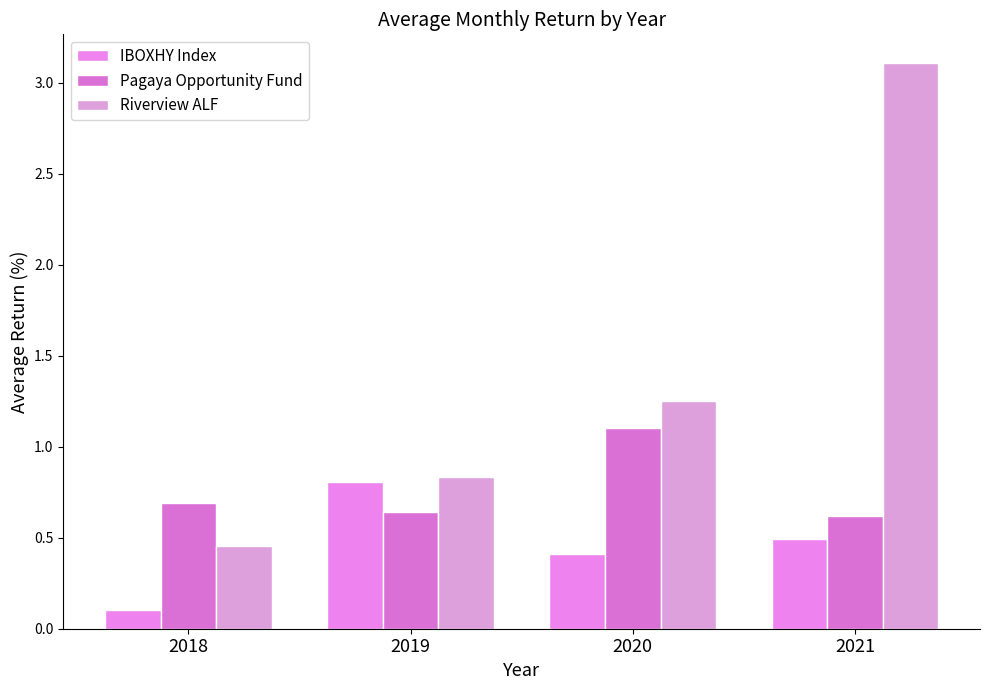

What is the difference between the highest and lowest values at 2019?

0.2